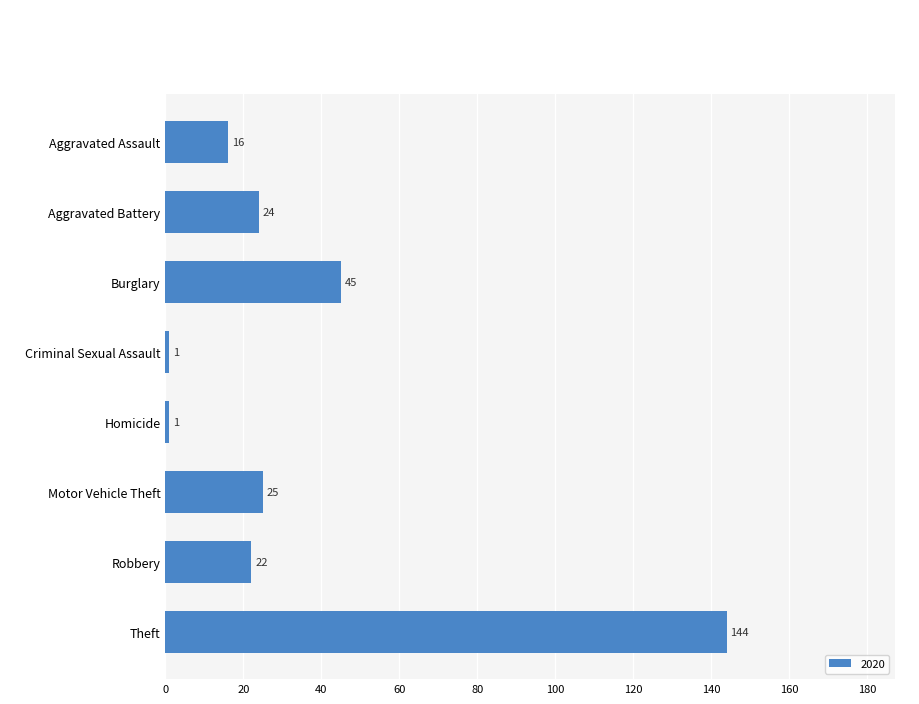

Which has a higher value, Theft or Motor Vehicle Theft?

Theft